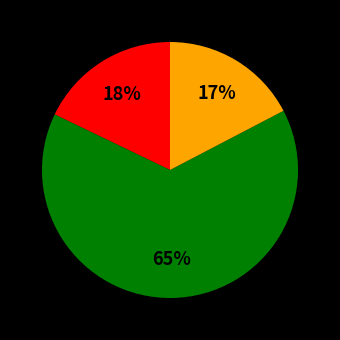

To the nearest percent, what is the average slice percentage?

33%